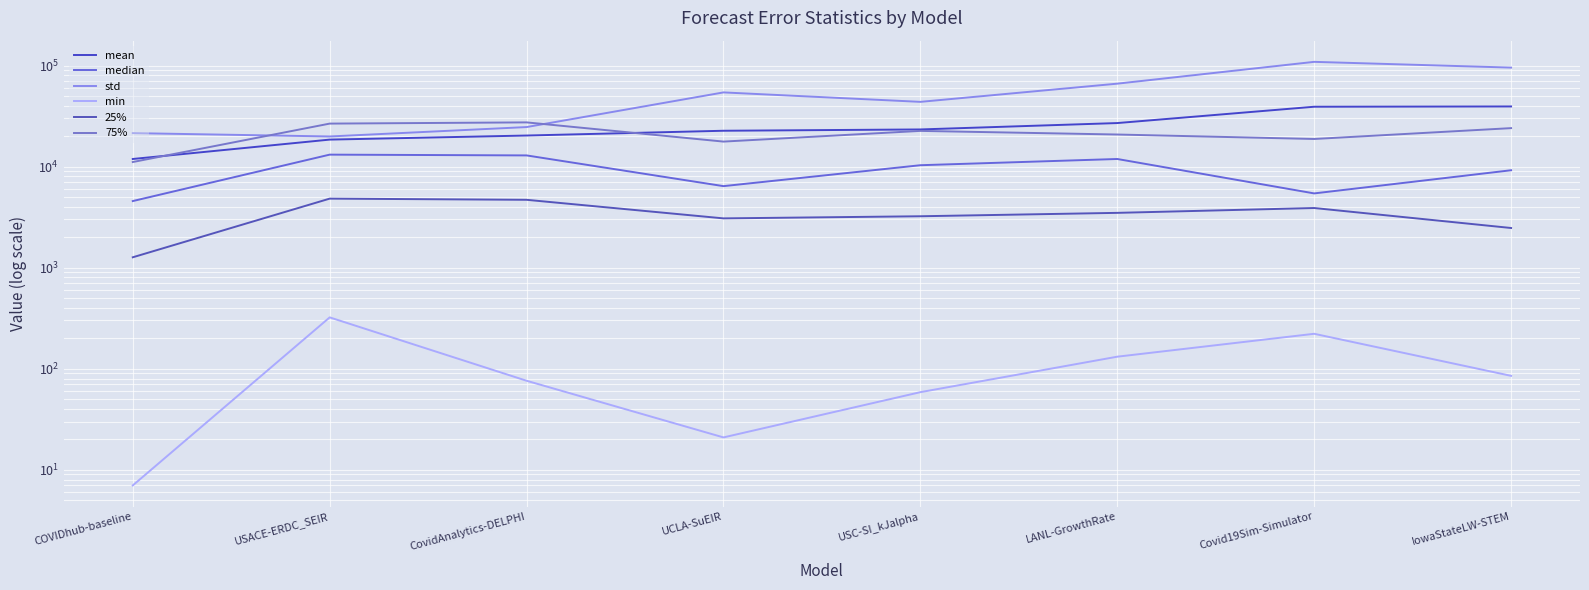

What is the difference between the maximum and minimum values in the min series?

315.0